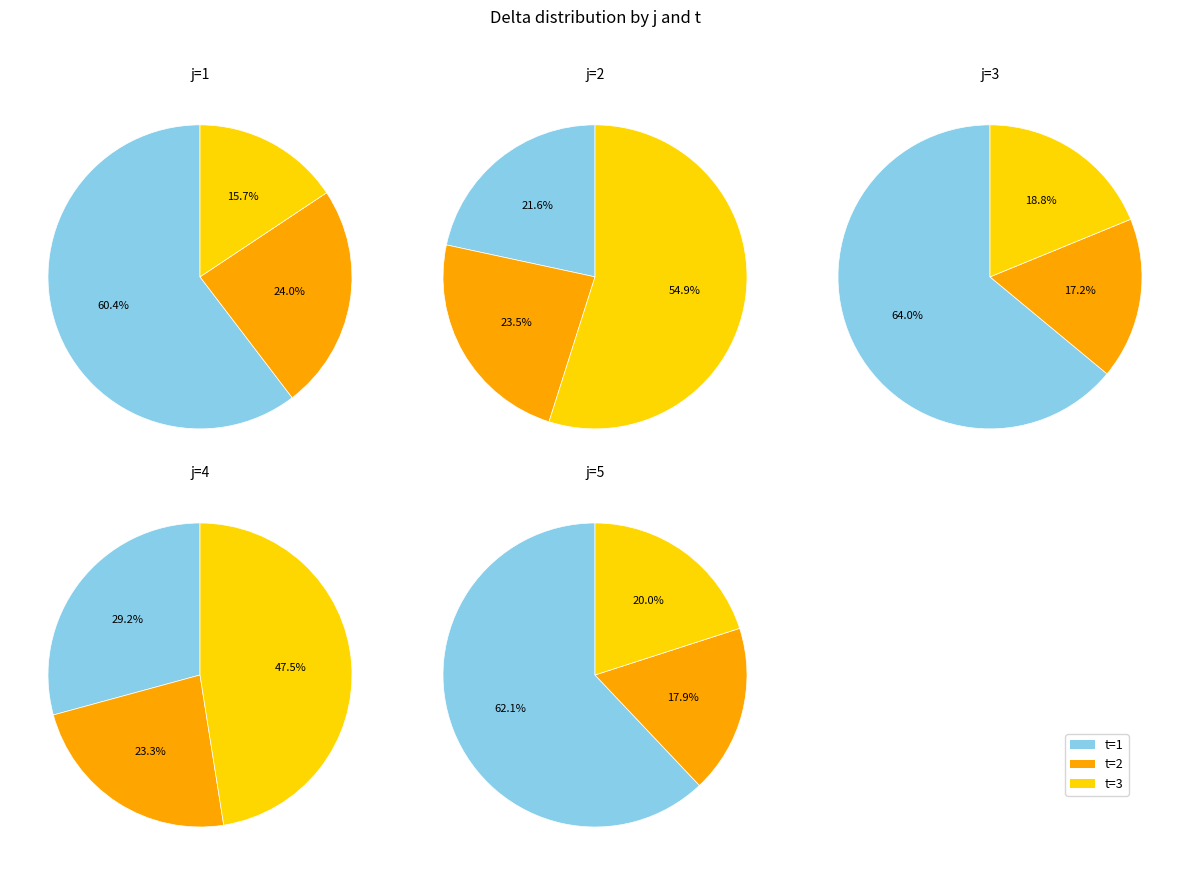

How many slices are in this pie chart?

3